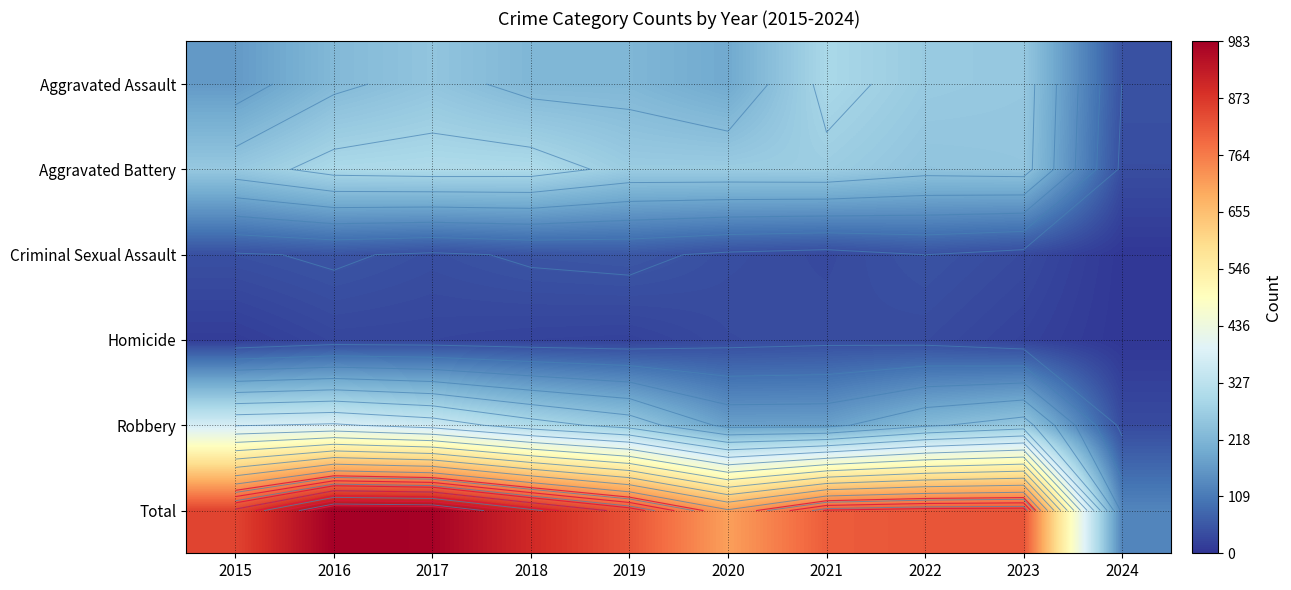

How many data points does each series have?

10